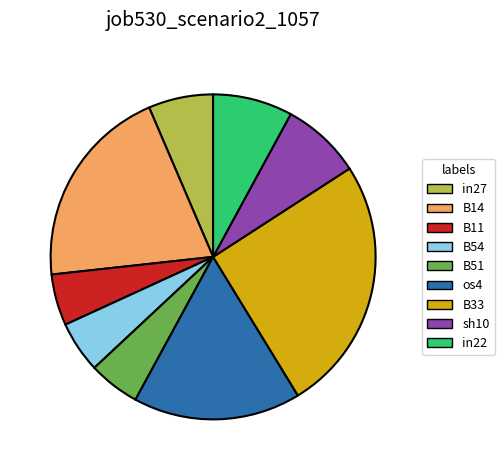

The B14 slice represents 30% of the pie. True or false?

False